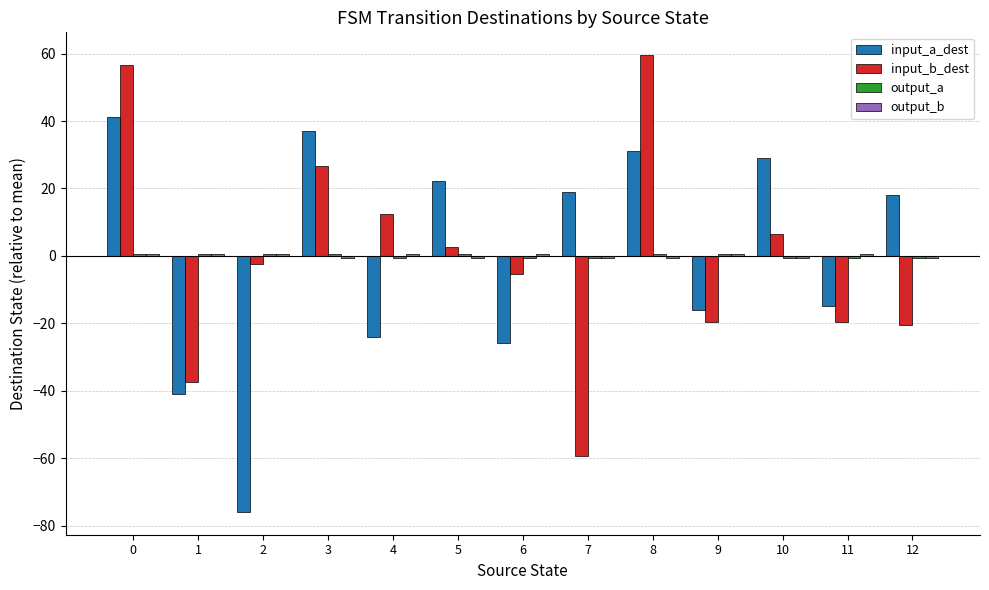

Are the bars horizontal?

No